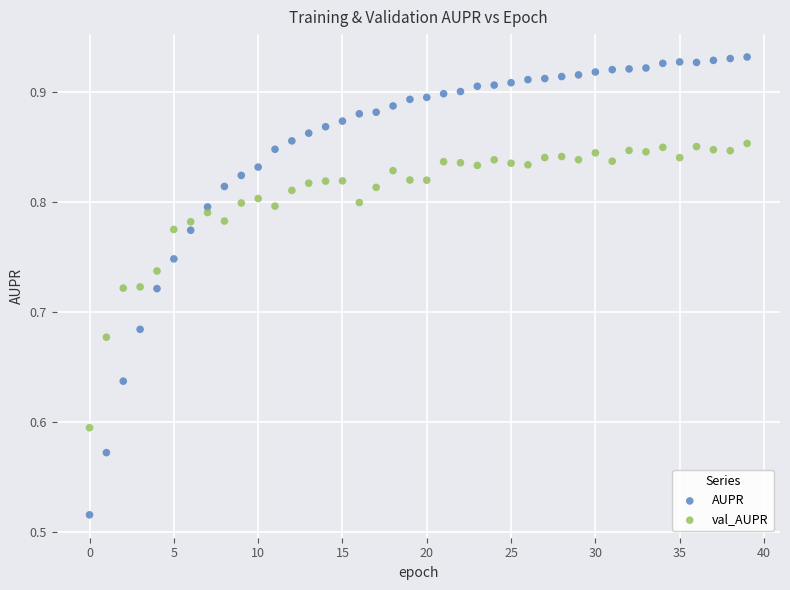

Across all data points, what is the range of Y values (max minus min)?

0.4